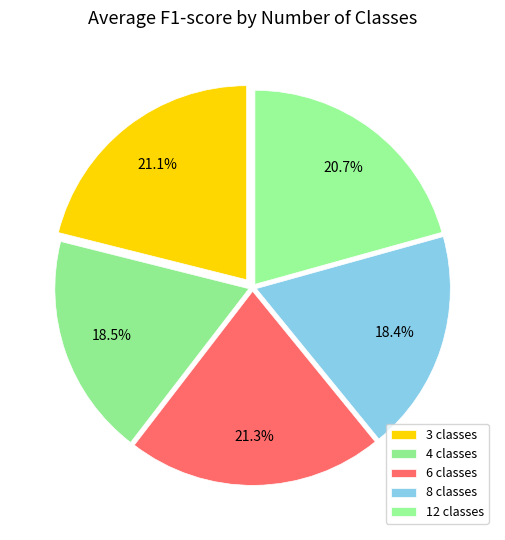

Combined, what portion of the pie is 12 classes and 6 classes?

42.0%